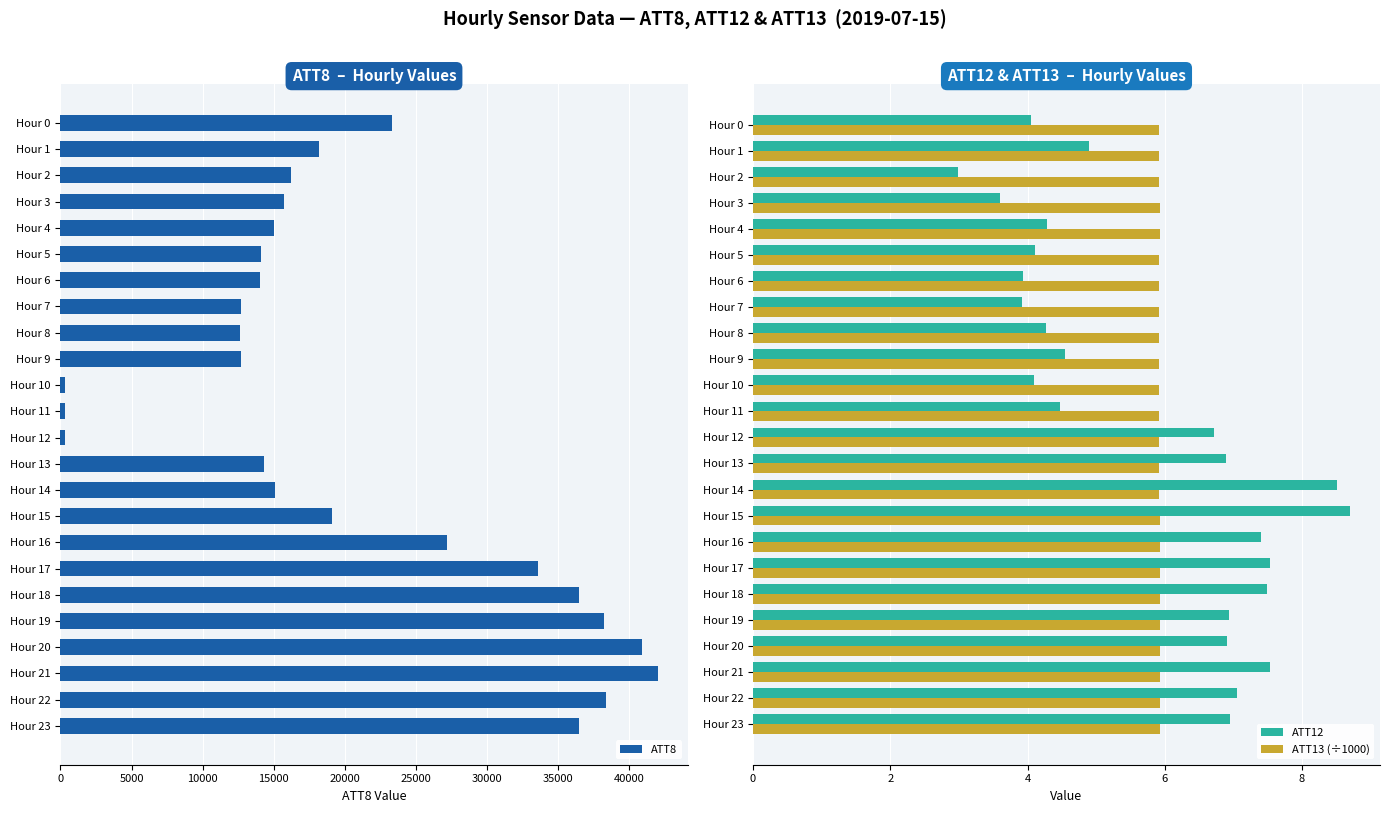

The value of ATT8 at Hour 18 is 49843. True or false?

False